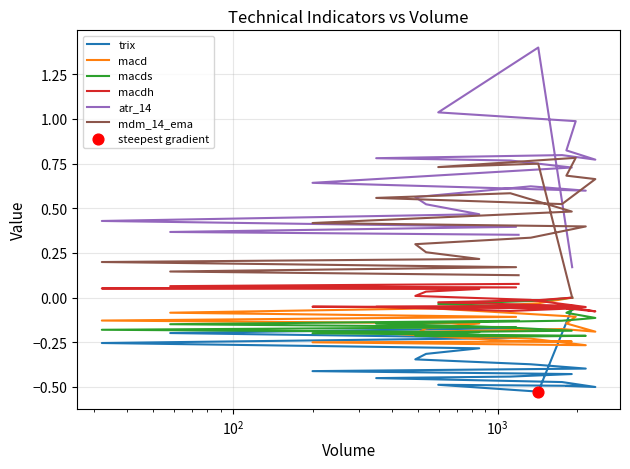

Which series has the largest total across all categories?

atr_14